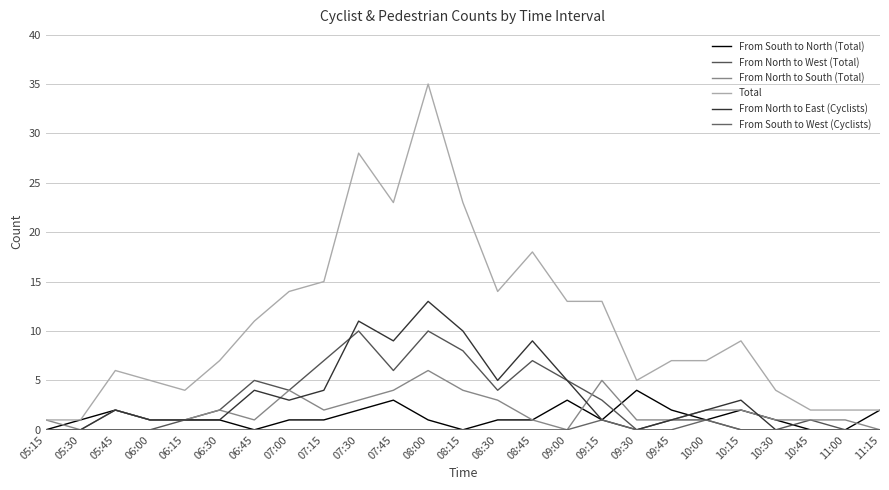

What is the difference between the From North to East (Cyclists) values at 09:15 and 11:15?

1